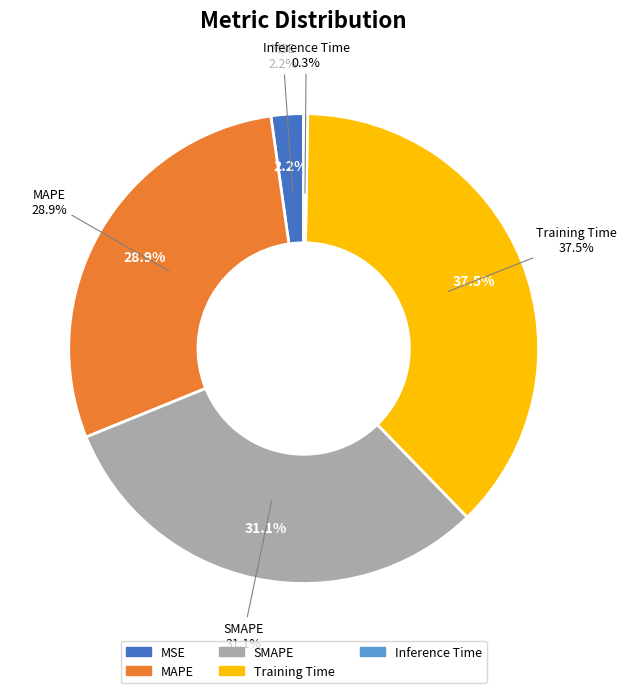

Rank the categories by value from highest to lowest.

Training Time, SMAPE, MAPE, MSE, Inference Time